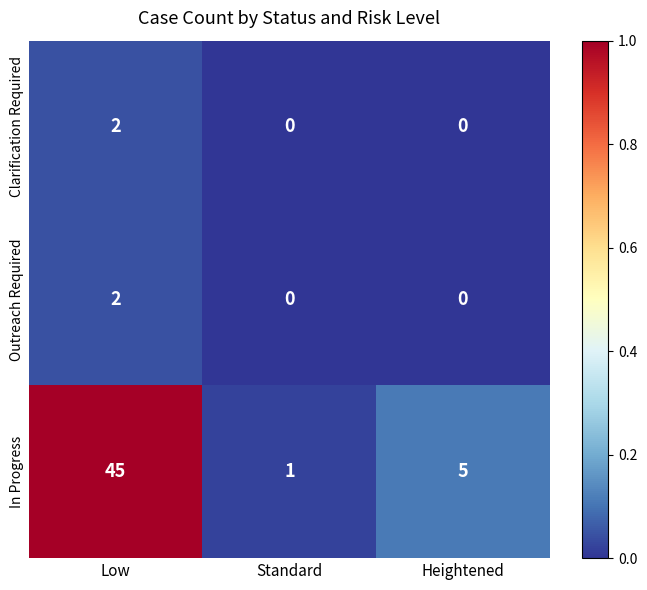

Where does the In Progress series first go above 5?

Low